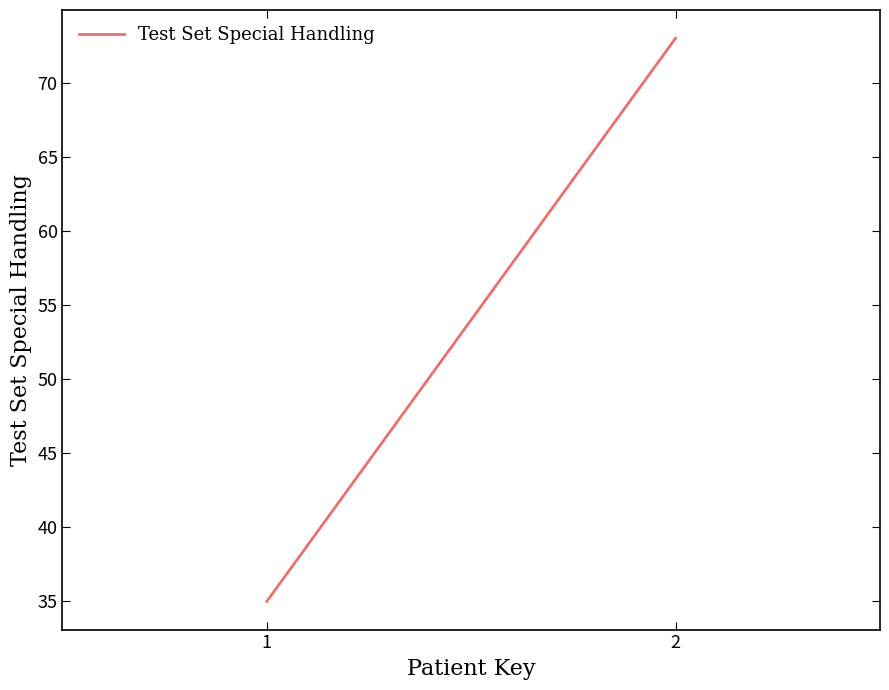

What is the sum of all values?

108